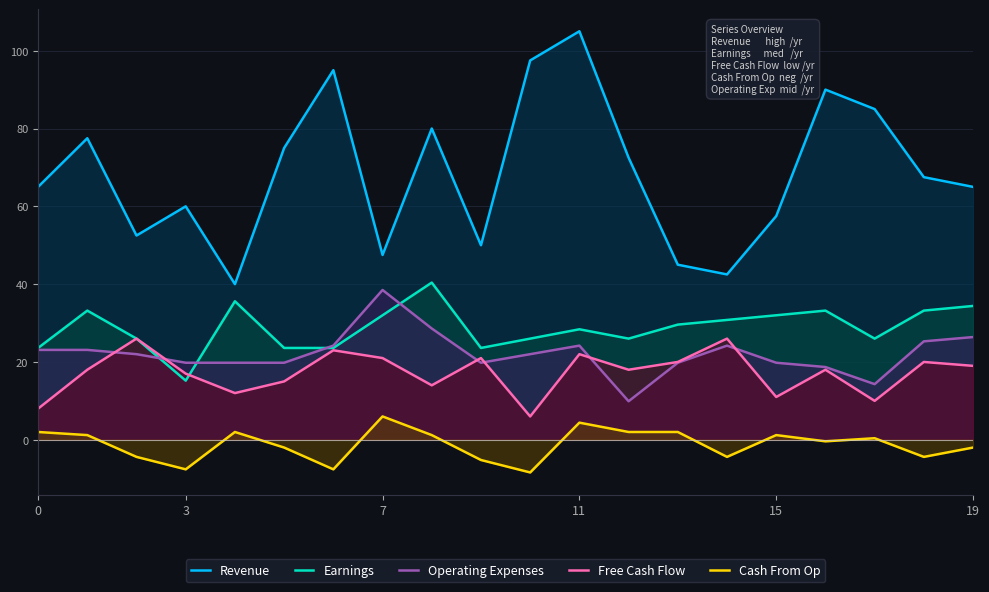

True or false: Free Cash Flow has a value of 2.4 at 10.

False